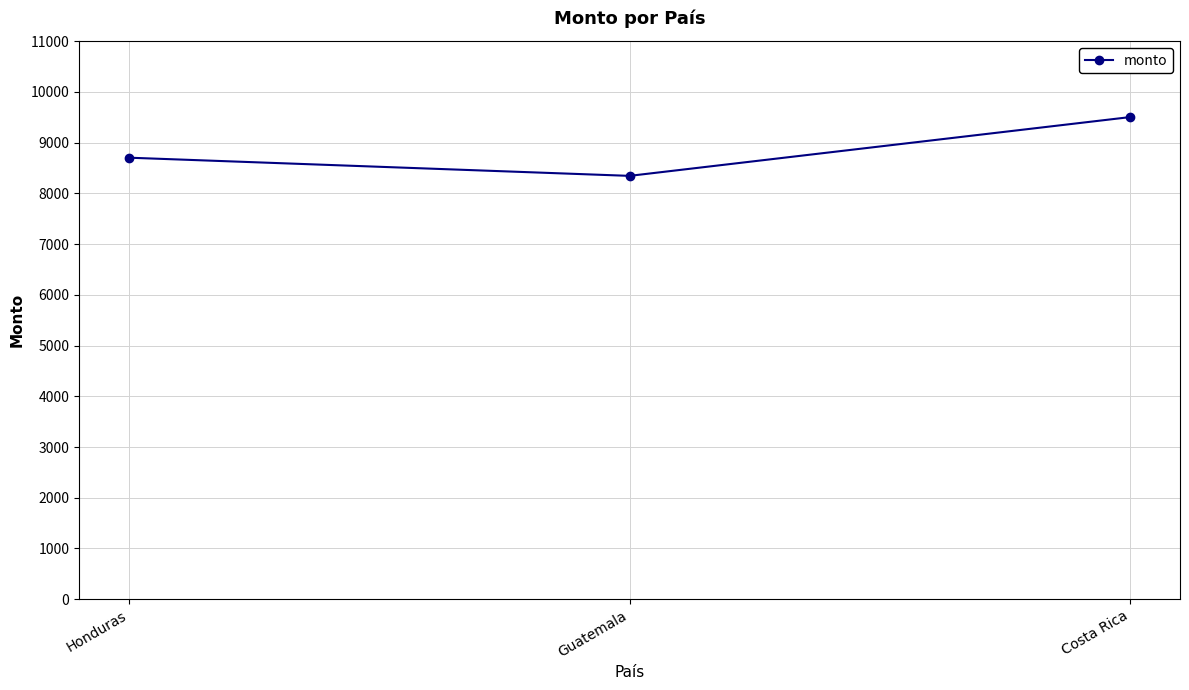

What is the ratio of the value at Honduras to the value at Guatemala?

1.0